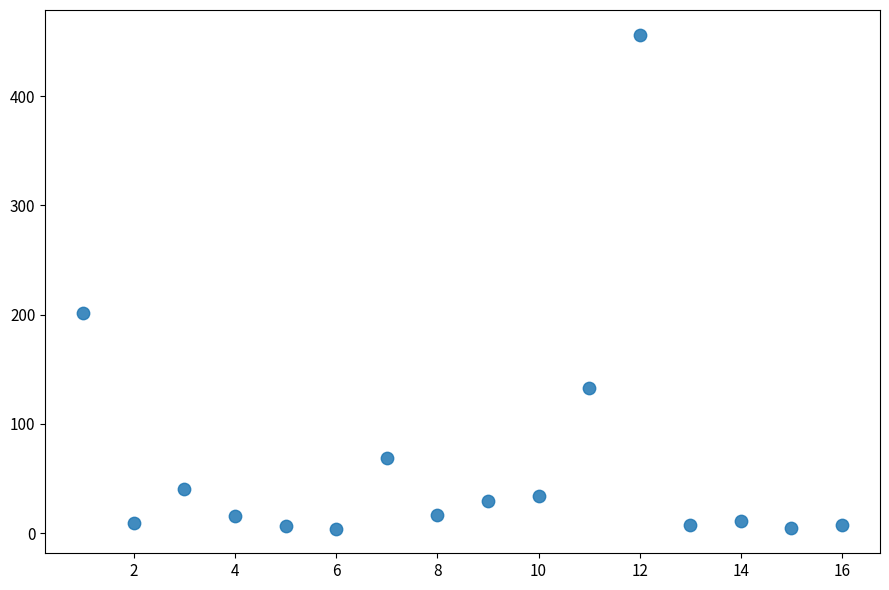

What Y value in the scatter plot is closest to 230?

201.6